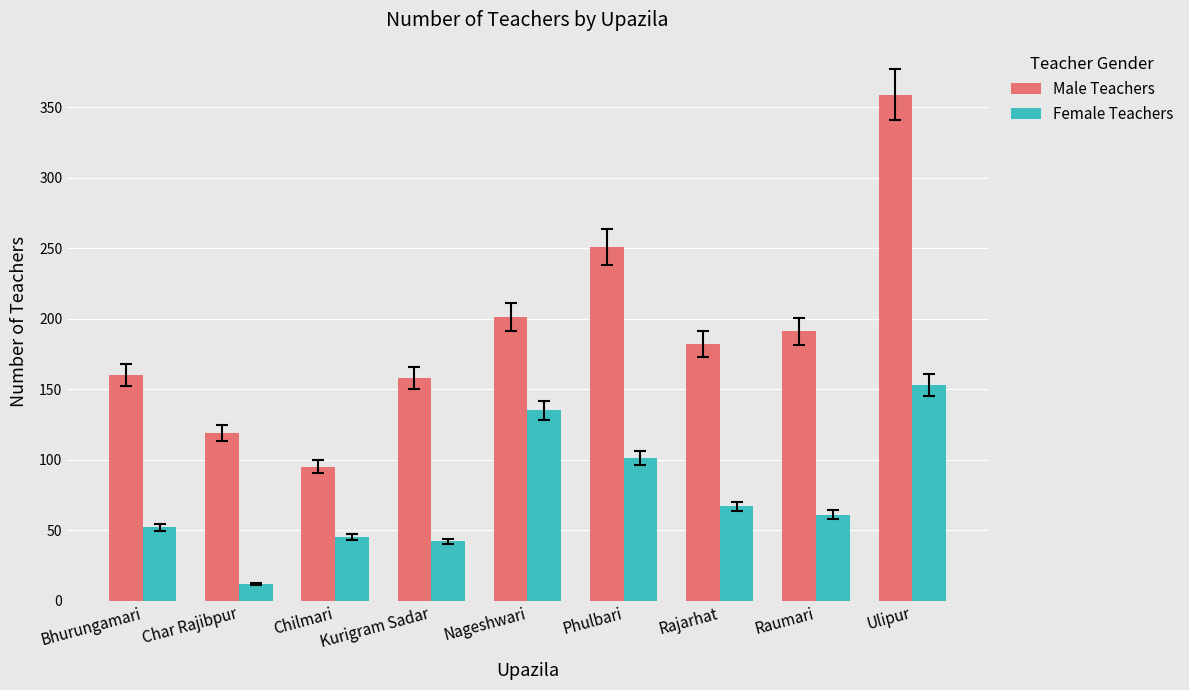

Reading left to right, list all the values displayed in this chart.

Male Teachers: Bhurungamari=160	Char Rajibpur=119	Chilmari=95	Kurigram Sadar=158	Nageshwari=201	Phulbari=251	Rajarhat=182	Raumari=191	Ulipur=359
Female Teachers: Bhurungamari=52	Char Rajibpur=12	Chilmari=45	Kurigram Sadar=42	Nageshwari=135	Phulbari=101	Rajarhat=67	Raumari=61	Ulipur=153